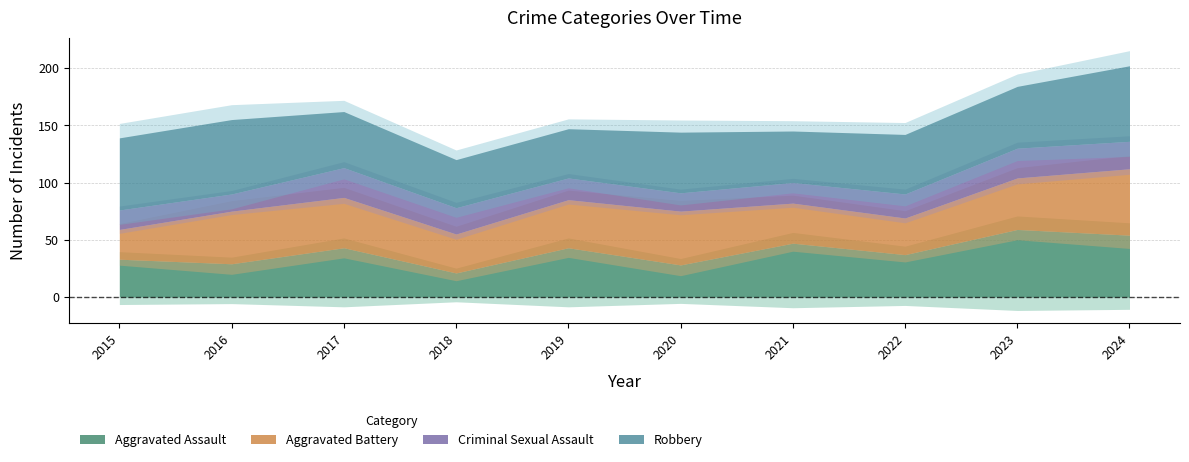

What is the difference between the maximum and minimum values in the Aggravated Assault series?

38